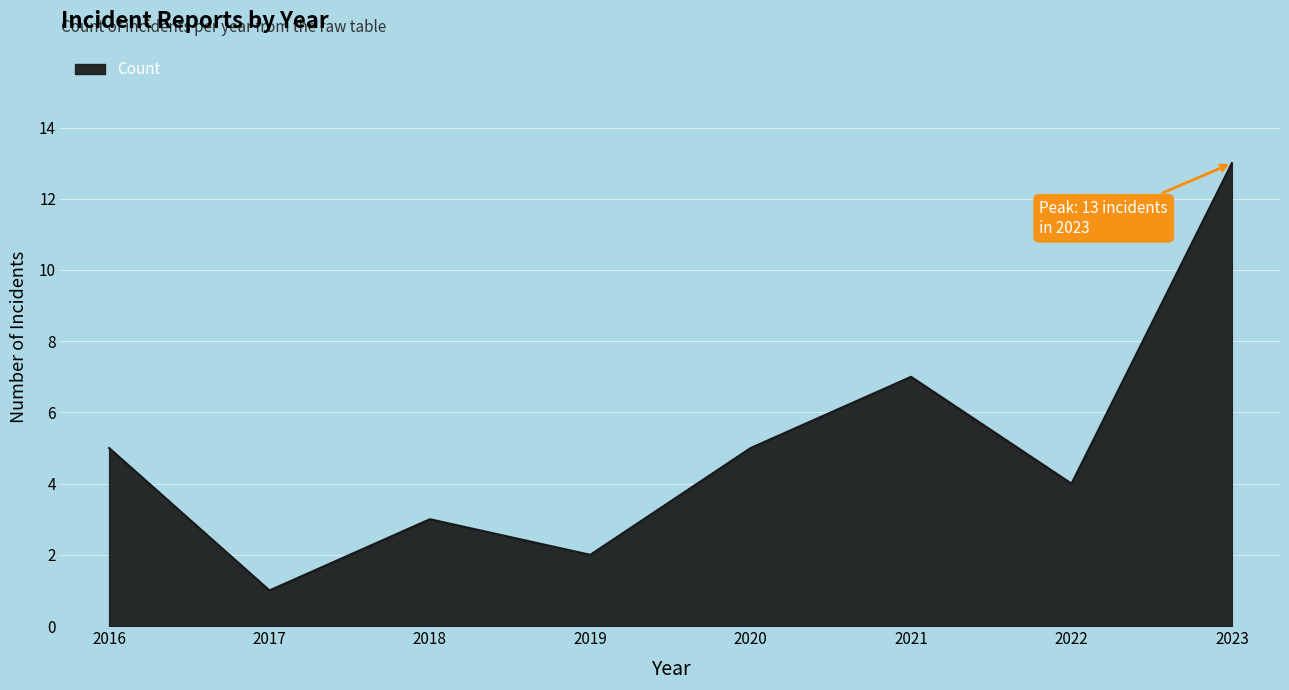

At which category does the chart reach its minimum across all series?

2017